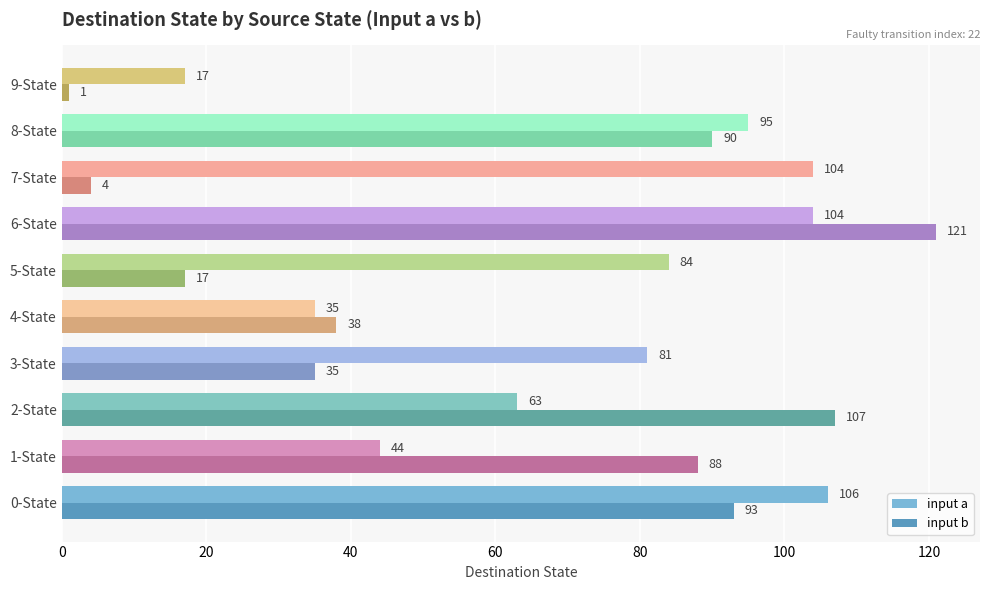

True or false: input b has a value of 10 at 5-State.

False